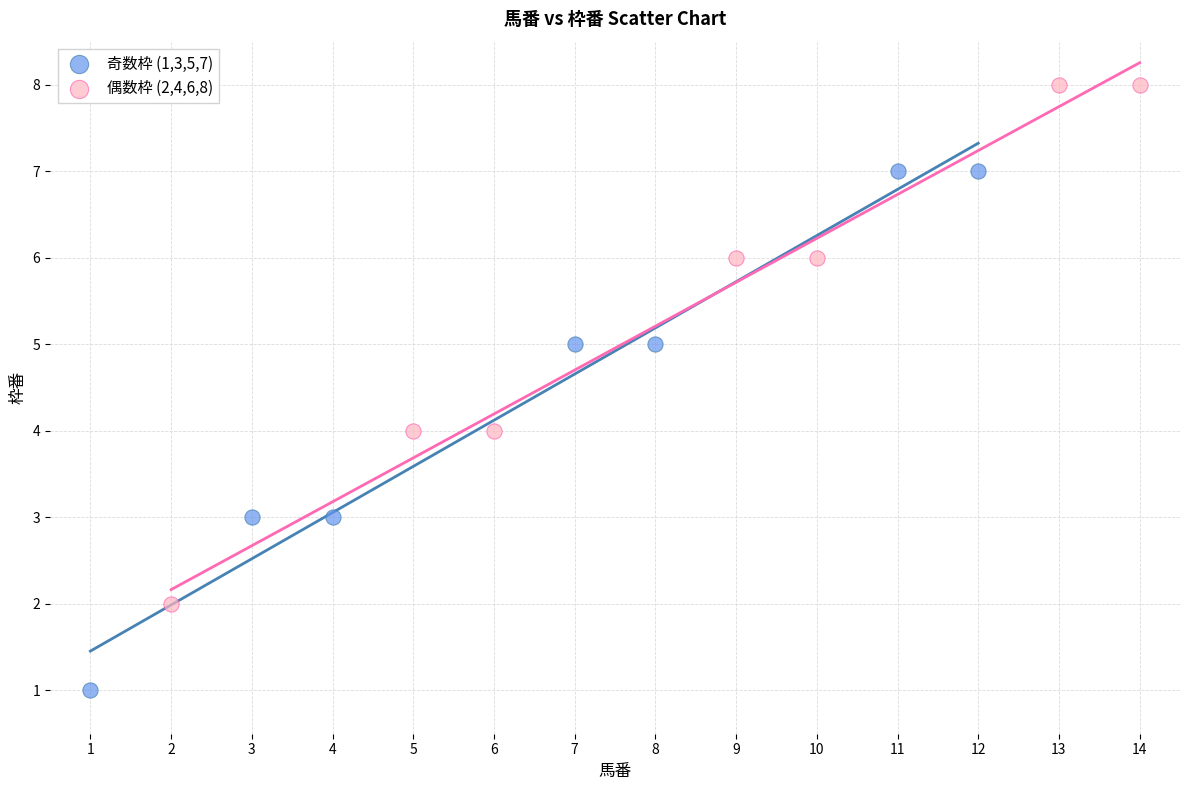

Which series reaches the maximum Y coordinate?

偶数枠 (2,4,6,8)